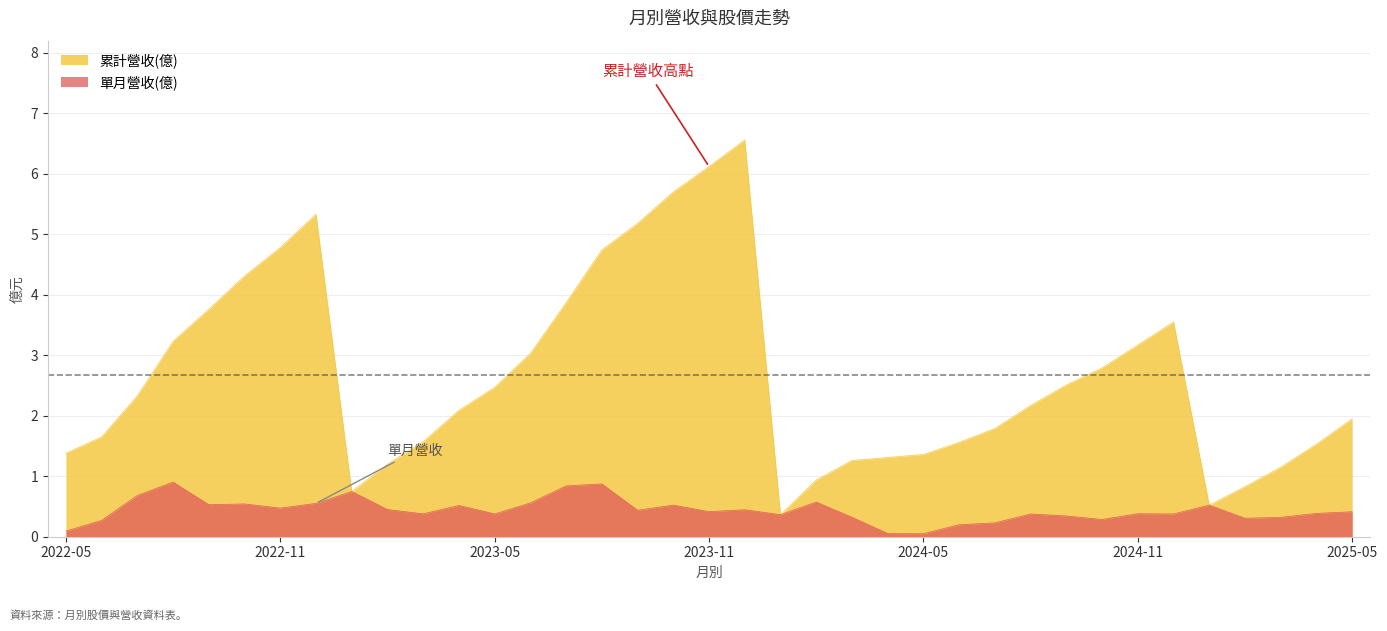

What is the difference between the maximum and minimum values in the 累計營收(億) series?

6.2